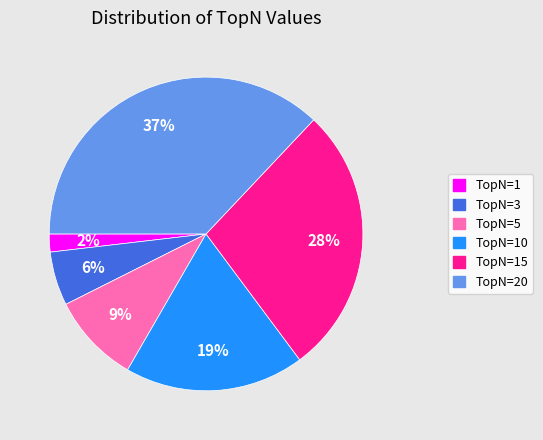

Is there a majority slice in this chart?

No